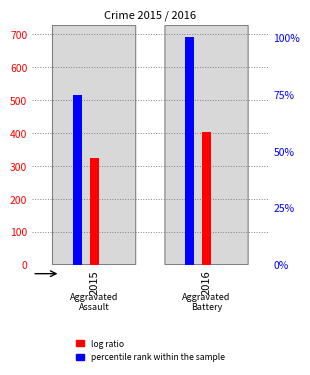

What are all the series names shown in the legend?

log ratio, percentile rank within the sample